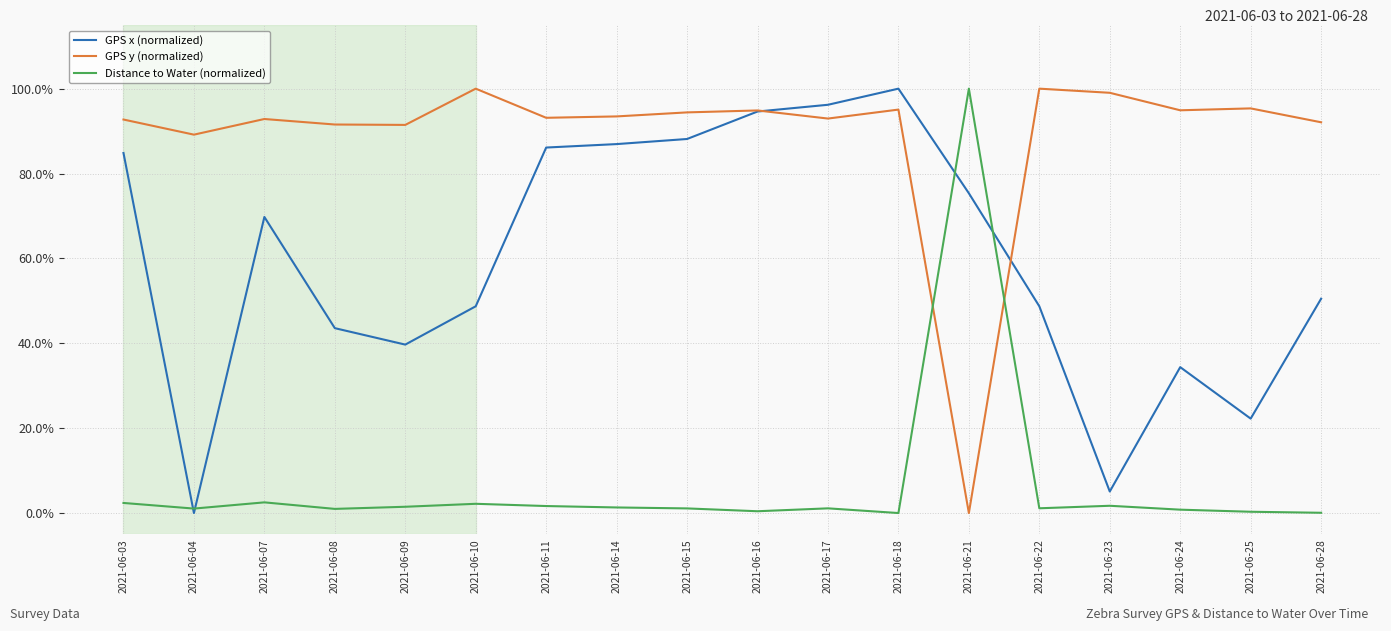

Does the chart have visible grid lines?

Yes